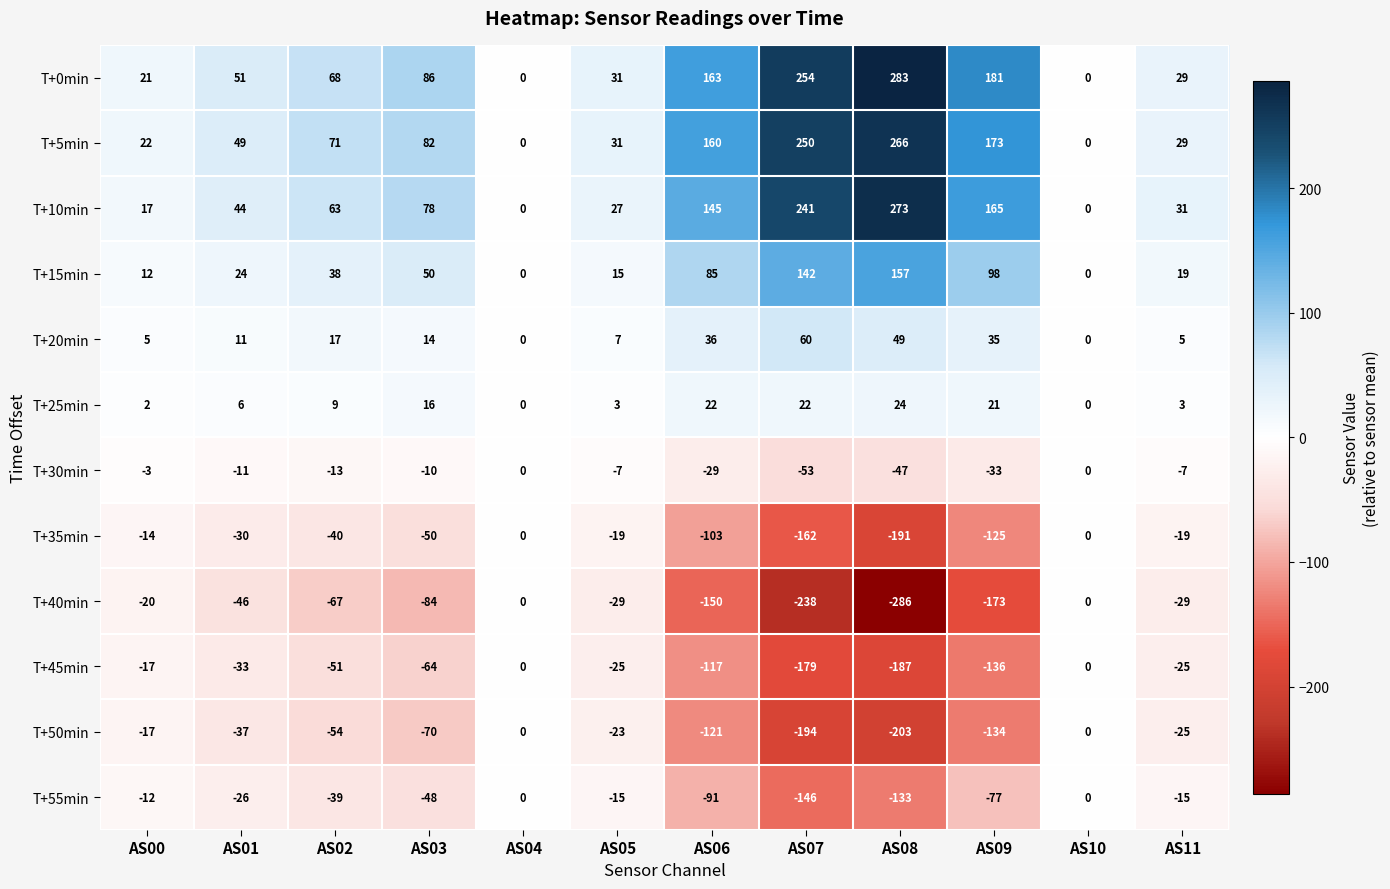

What is the greatest value displayed?

283